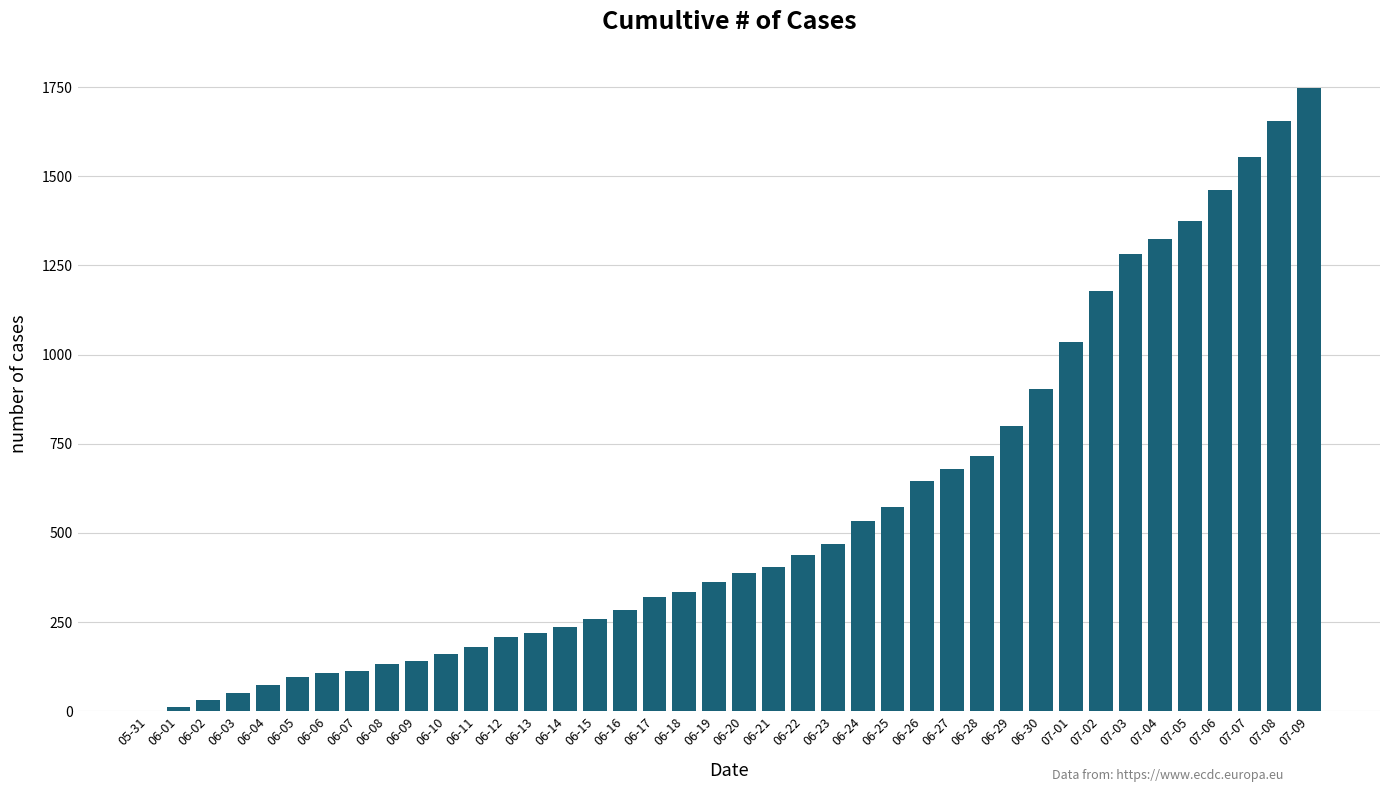

Which has a higher value, 06-07 or 06-16?

06-16